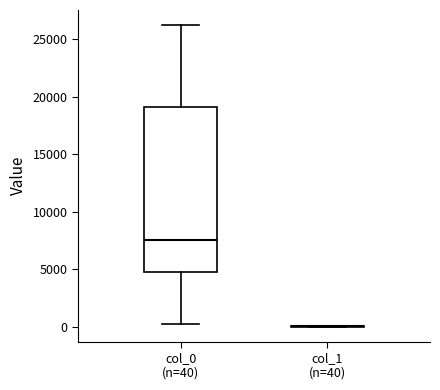

Reading left to right, read every box against the y-axis: the position of its median line, the range the box covers, and the ends of its whiskers. The values are not printed on the chart, so give them approximately, as read against the axis.

col_0 (n=40): median 7500, box 5000 to 19000, whiskers 500 to 26000
col_1 (n=40): box collapsed to a line at 0, whiskers 0 to 0